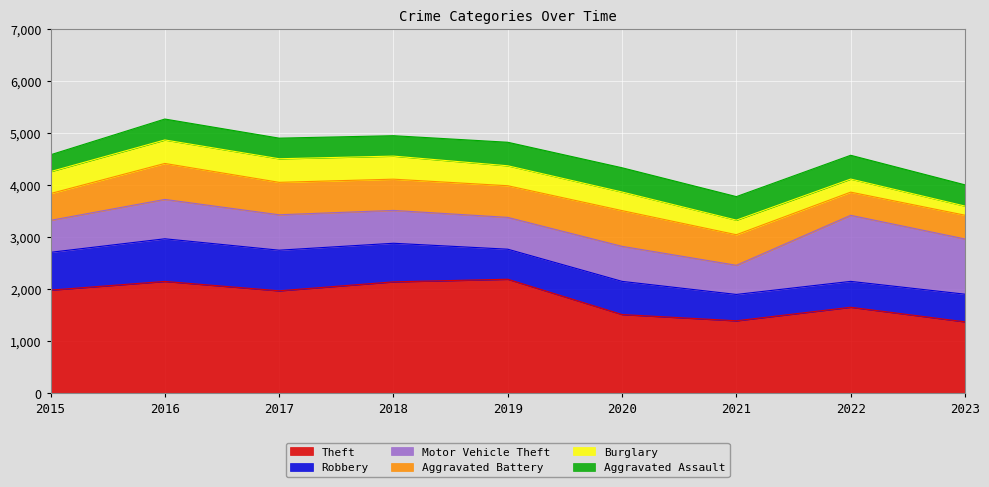

Where is the first local maximum for Theft?

2016